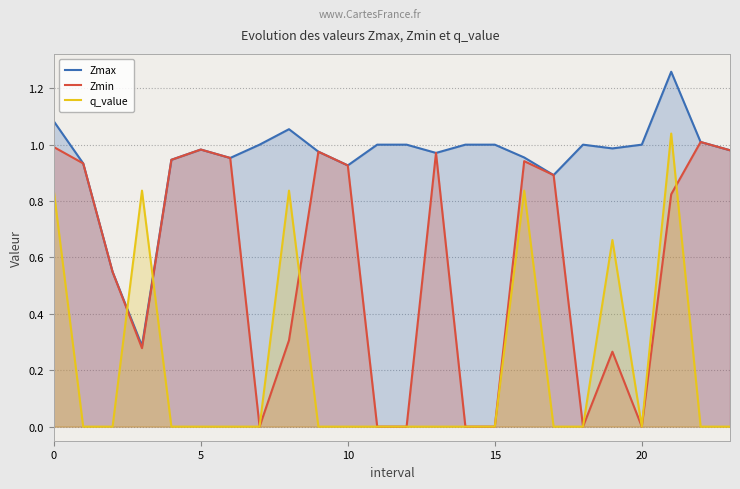

True or false: Zmax and q_value intersect in this chart.

True